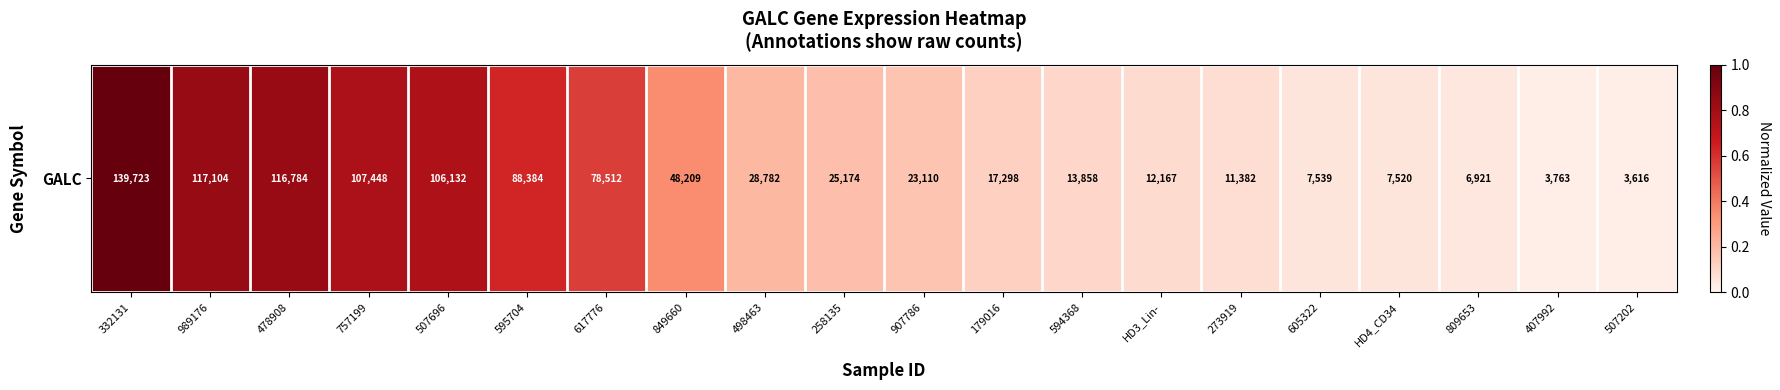

How many distinct data groups are displayed?

1